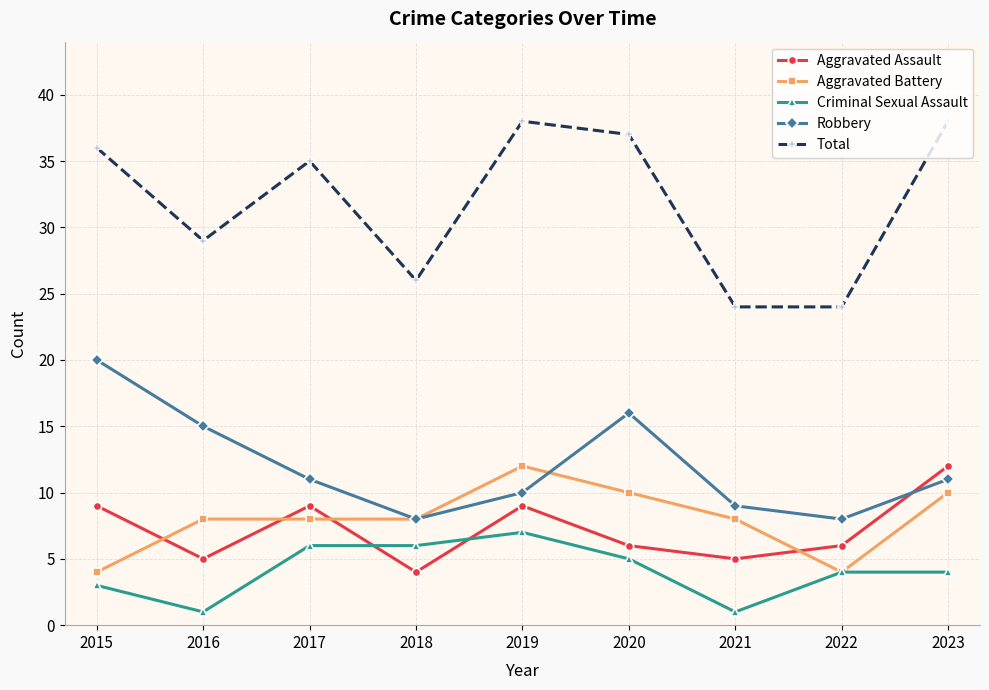

What are all the series names shown in the legend?

Aggravated Assault, Aggravated Battery, Criminal Sexual Assault, Robbery, Total